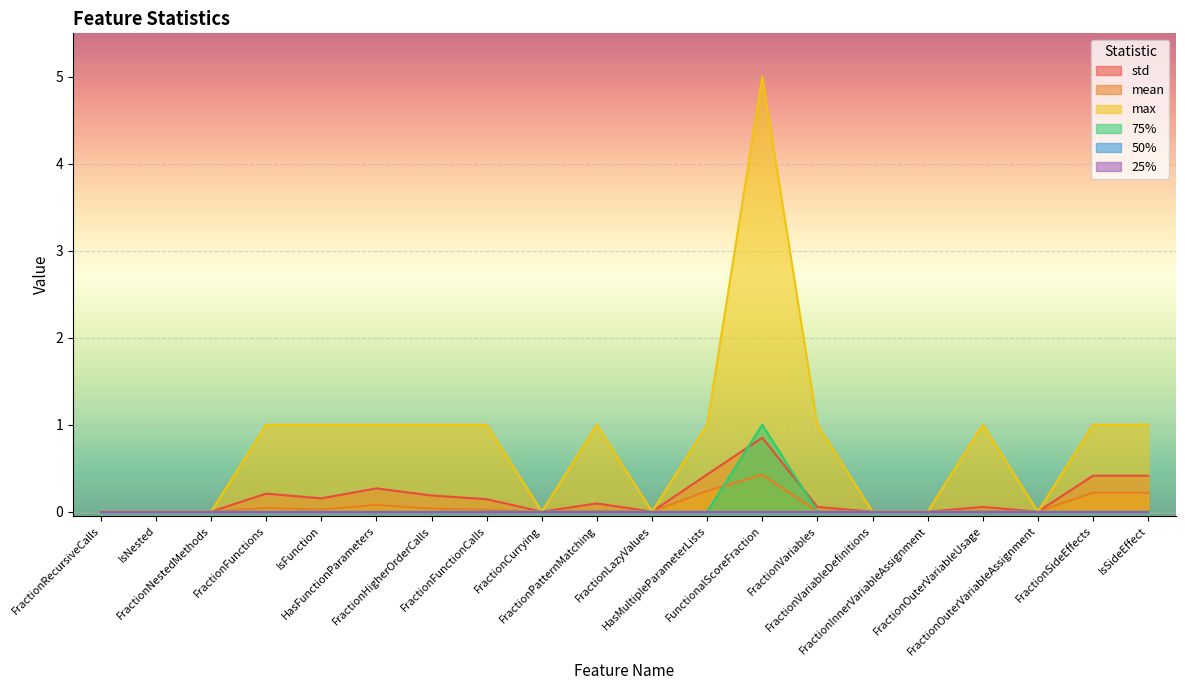

Which category has the highest value in the mean series?

FunctionalScoreFraction